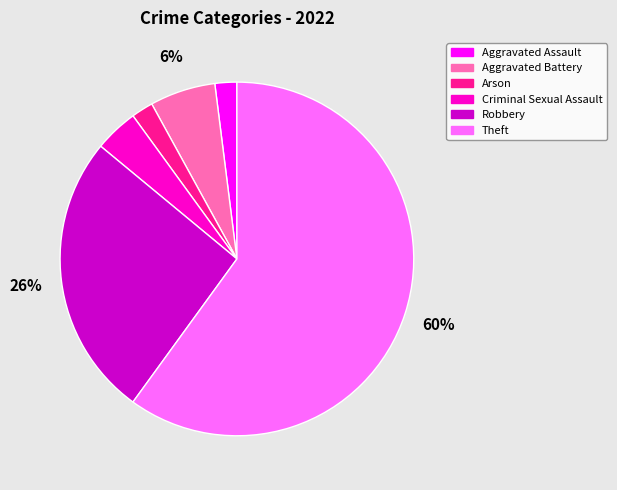

Is it true that Arson is 13% of the pie?

False